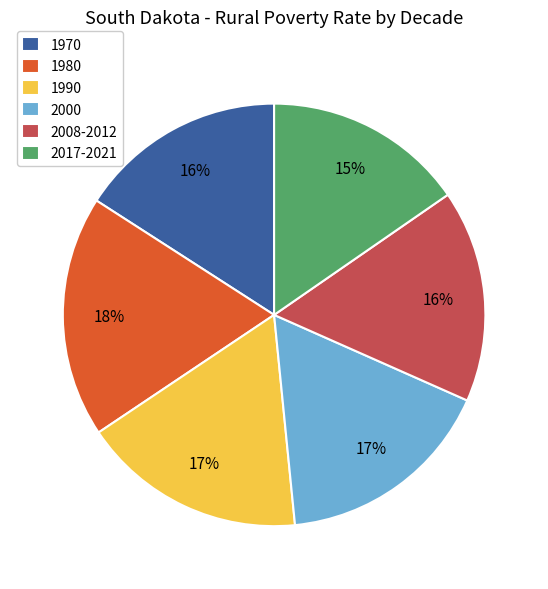

Which category has the biggest portion of the pie?

1980